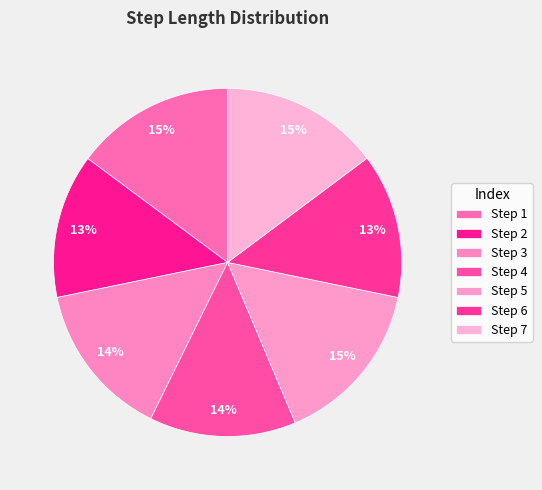

How many segments does this pie chart have?

7